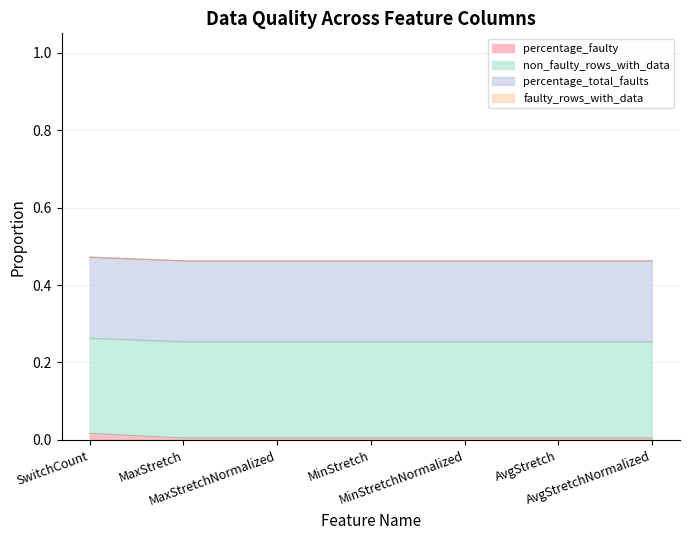

What is the greatest value displayed?

0.3